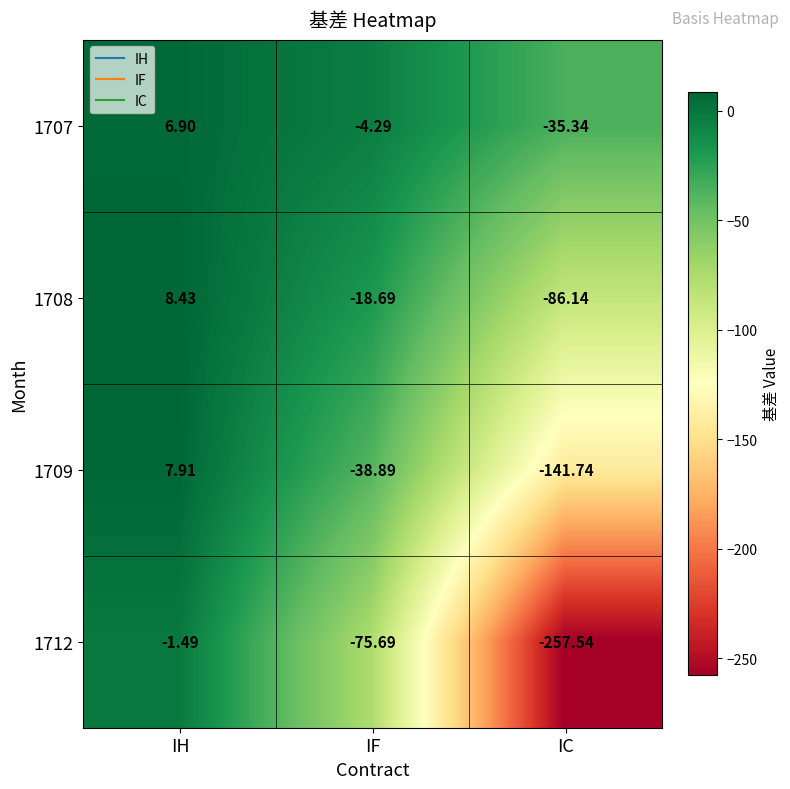

Is the value of 1708 at IC greater than the value of 1707 at IF?

No